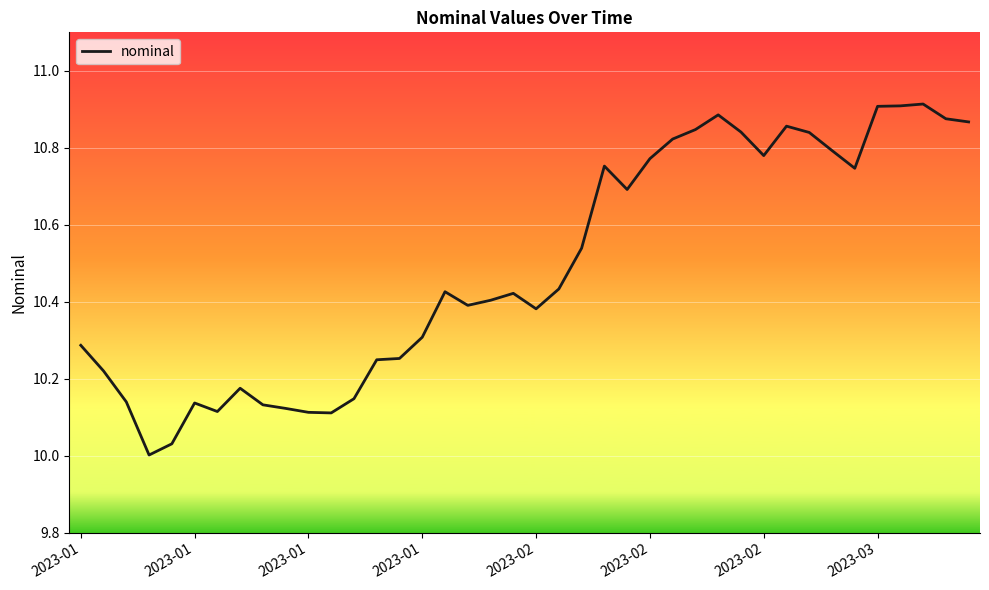

How many lines are shown in the chart?

1